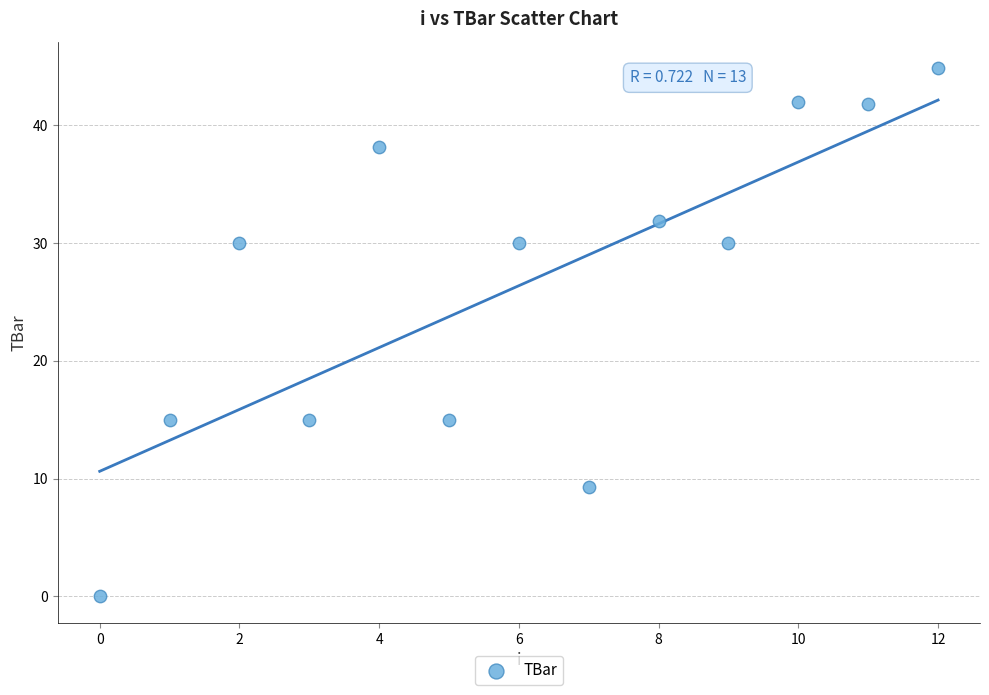

How many data points are displayed?

13